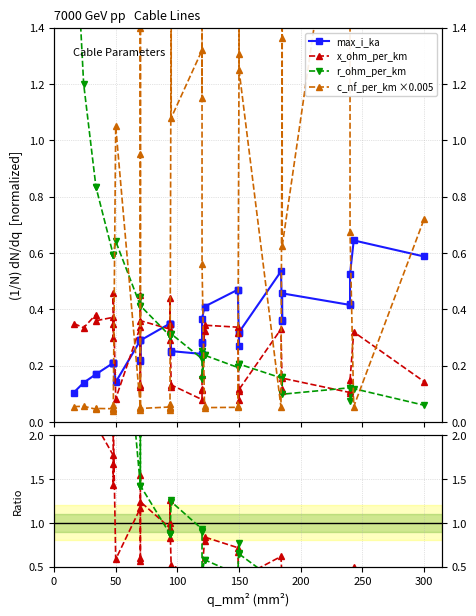

Which has a higher value, 31 or 36?

31